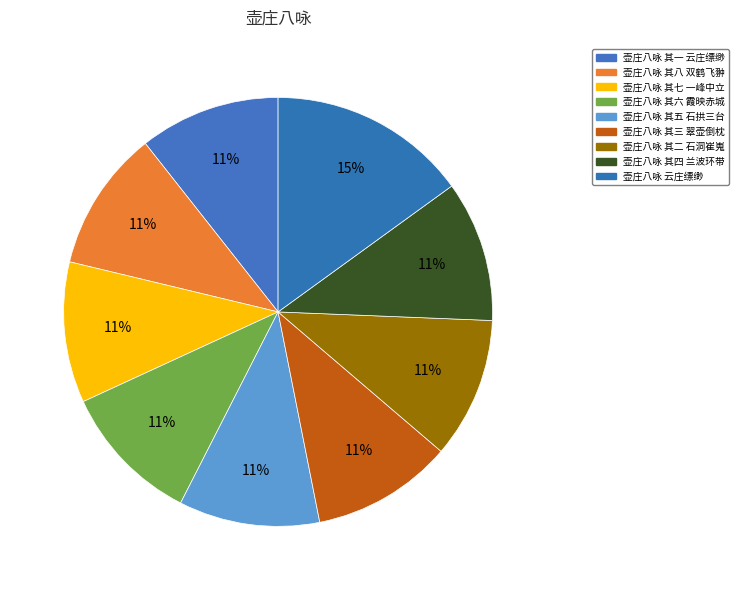

The 壶庄八咏 其一 云庄缥缈 slice represents 17% of the pie. True or false?

False